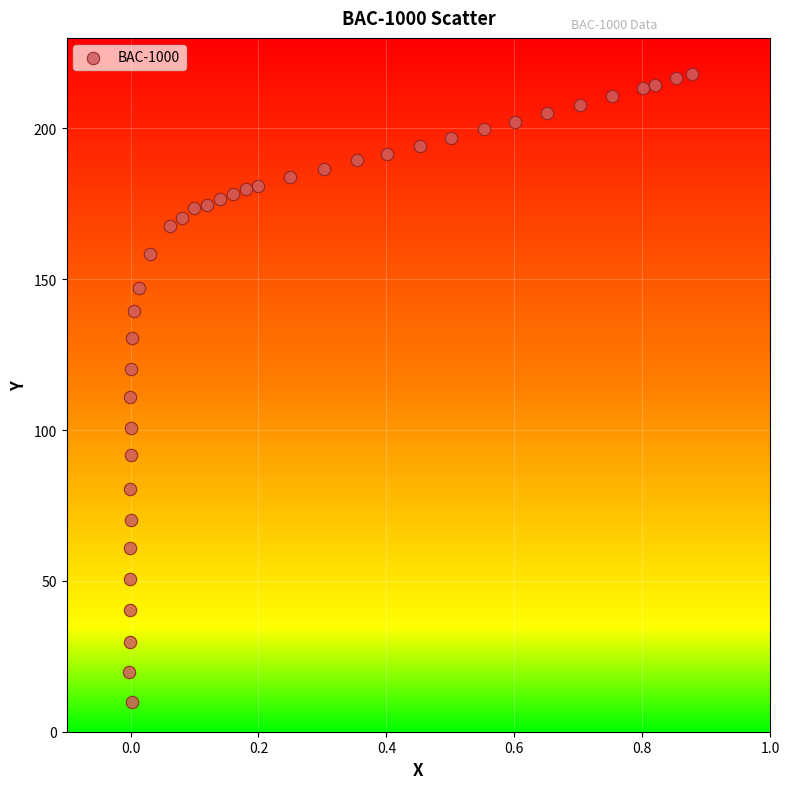

What is the range of X values (max minus min)?

0.9